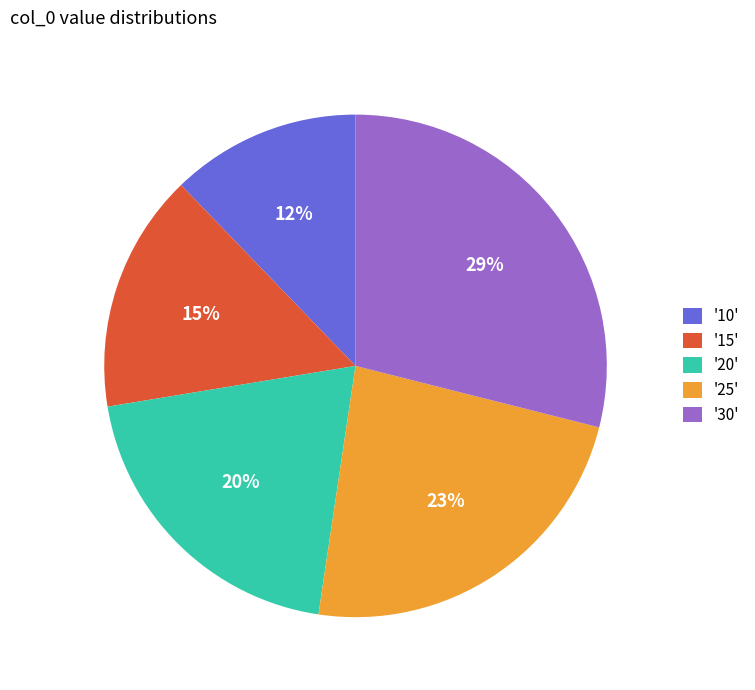

Which category has the biggest portion of the pie?

'30'